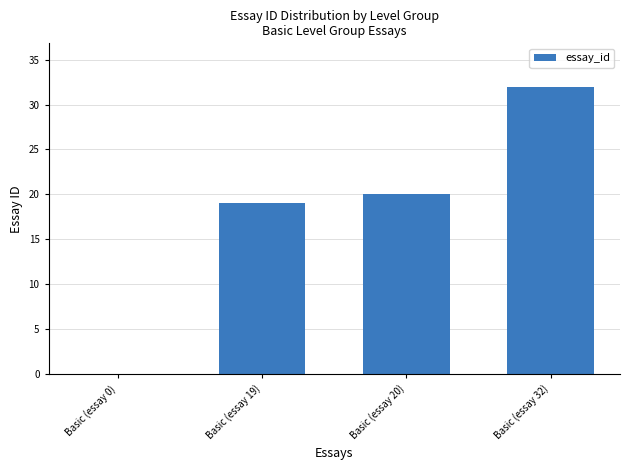

What is the sum of all values?

71